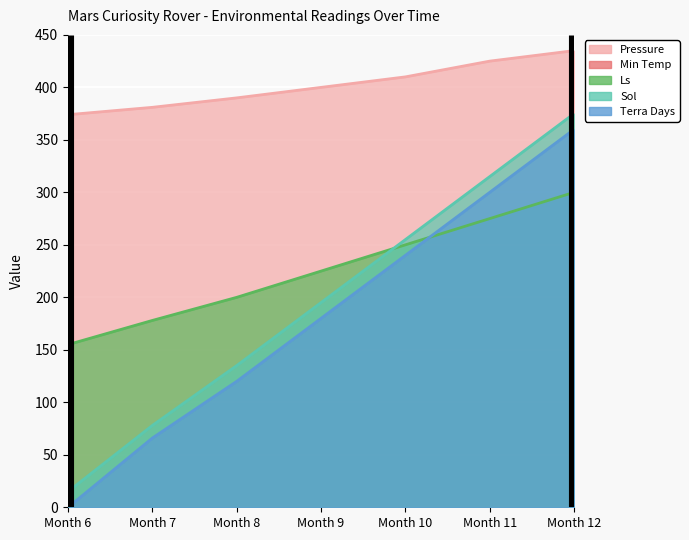

Between Month 10 and Month 11, which series saw the biggest shift?

Sol